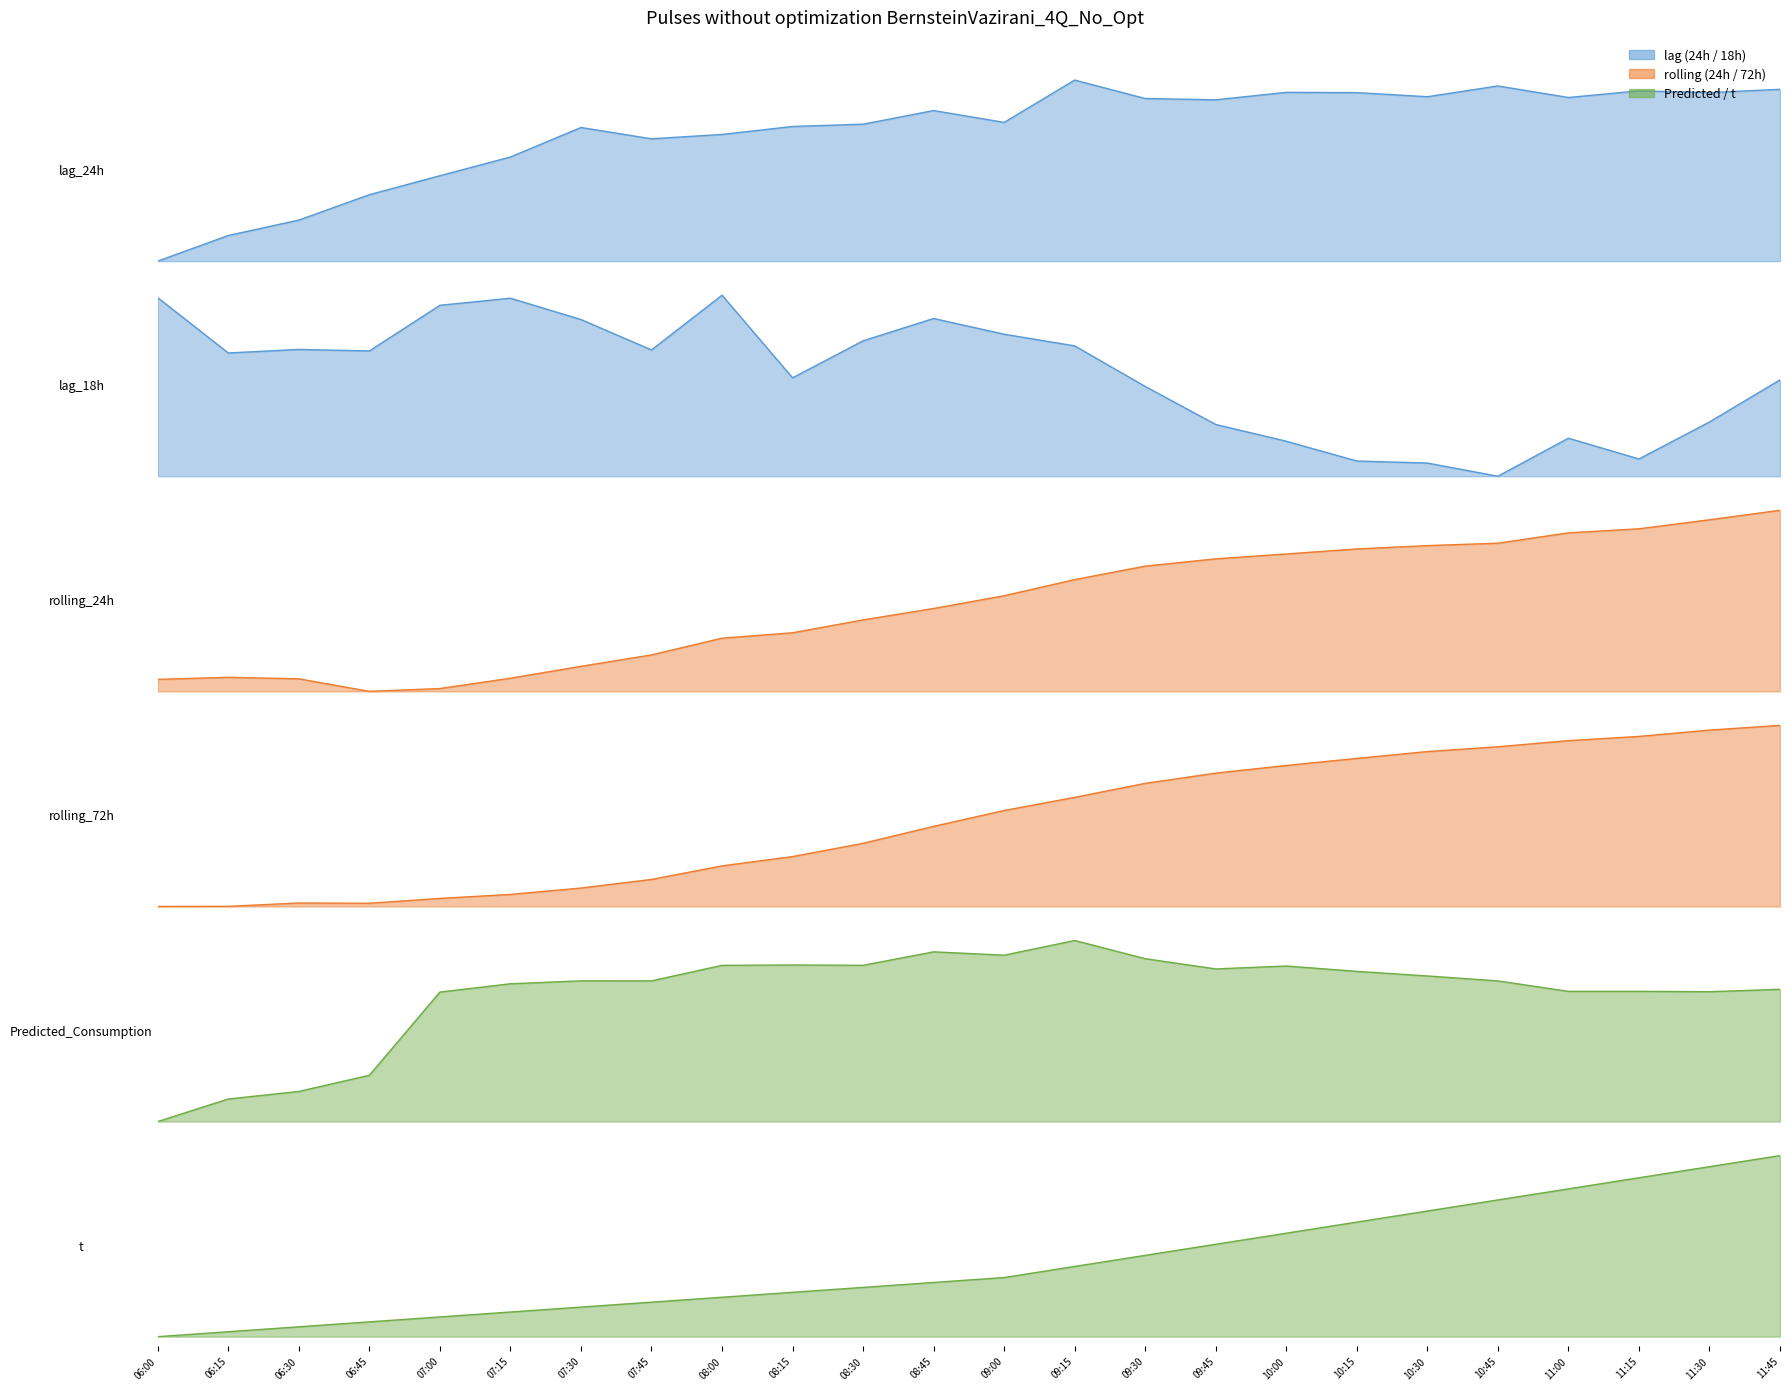

Where do Predicted_Consumption and lag_18h first cross each other?

09:30 and 09:45